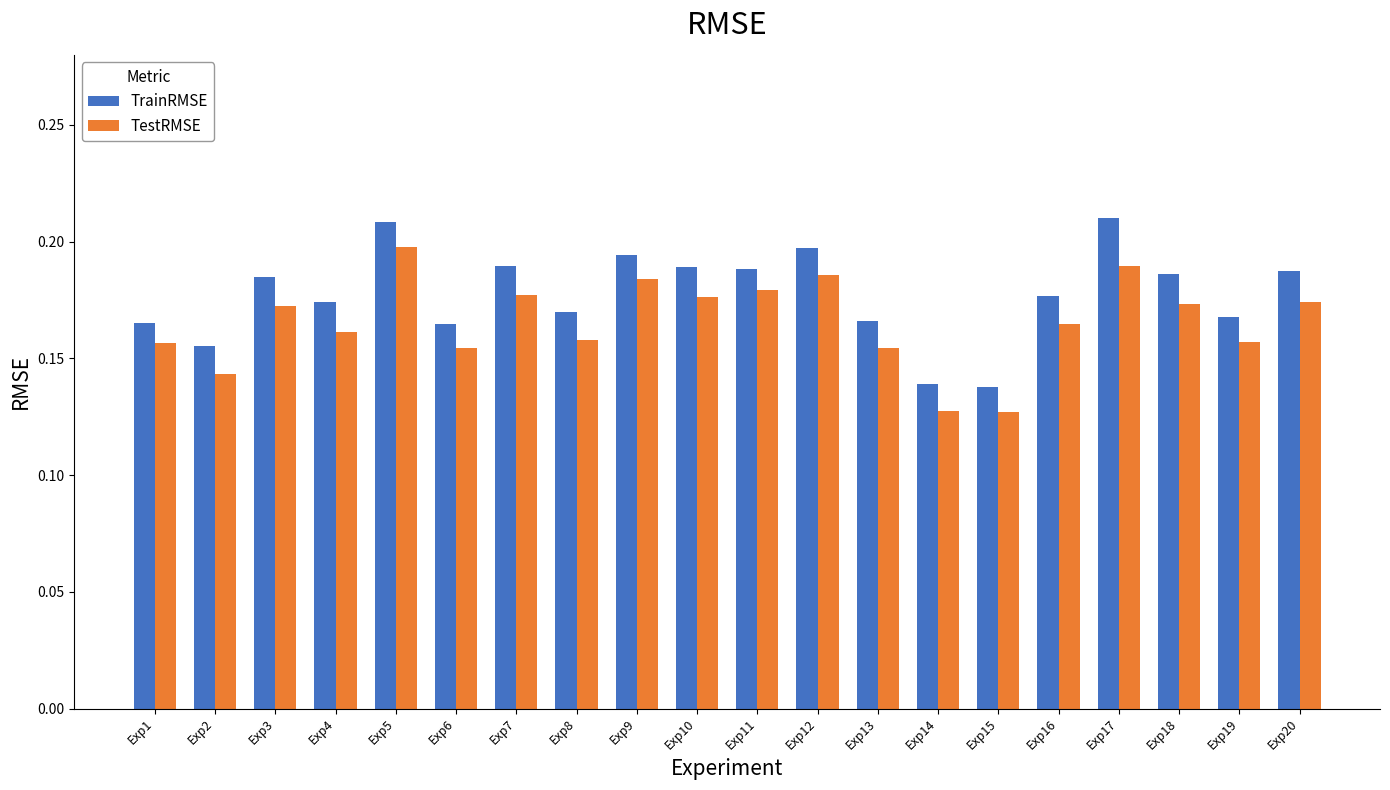

The TestRMSE series shows 0.2 at Exp16. True or false?

True